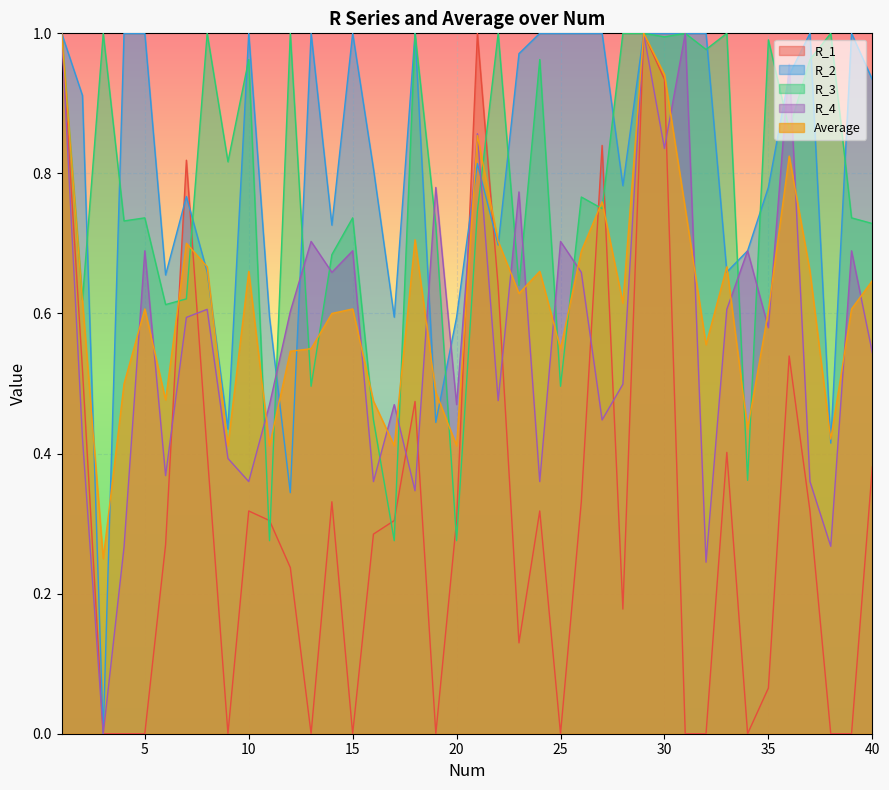

What are all the series names shown in the legend?

R_1, R_2, R_3, R_4, Average